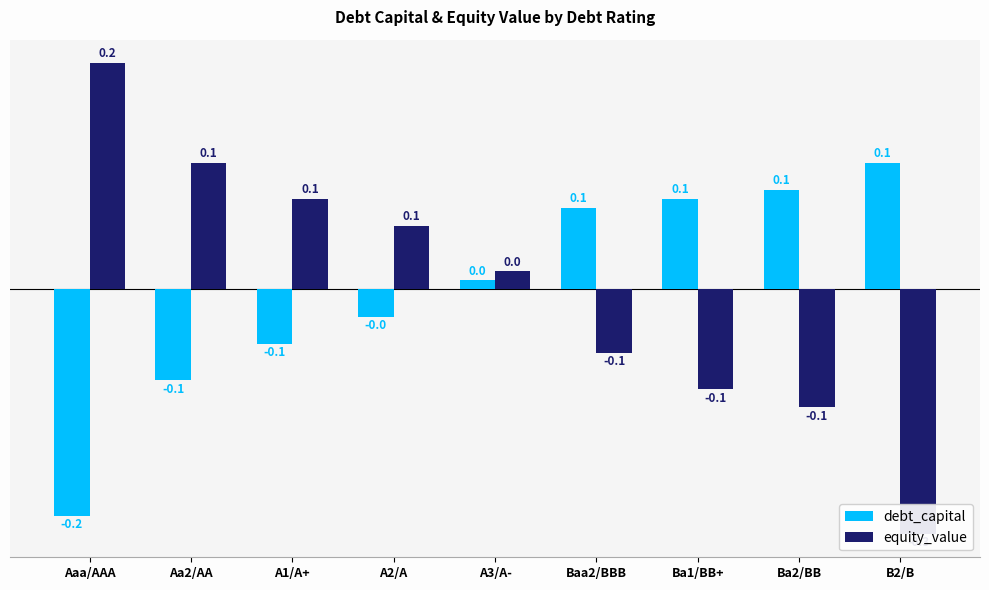

What is the spread (max minus min) of values at A1/A+?

0.2